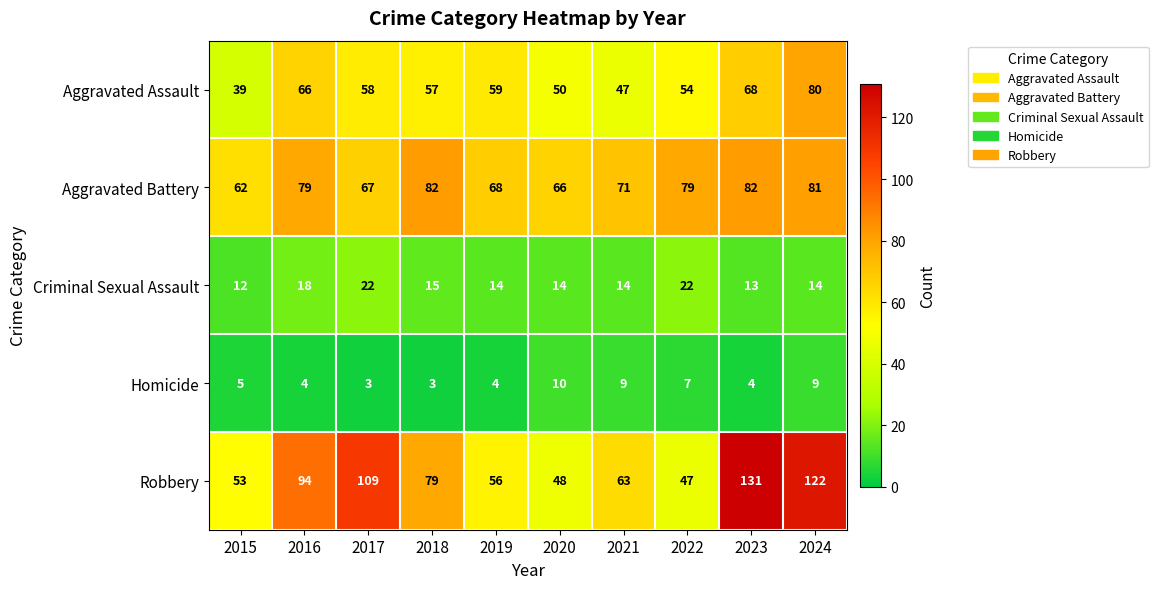

What is the difference between the maximum and second lowest values in the Aggravated Battery series?

16